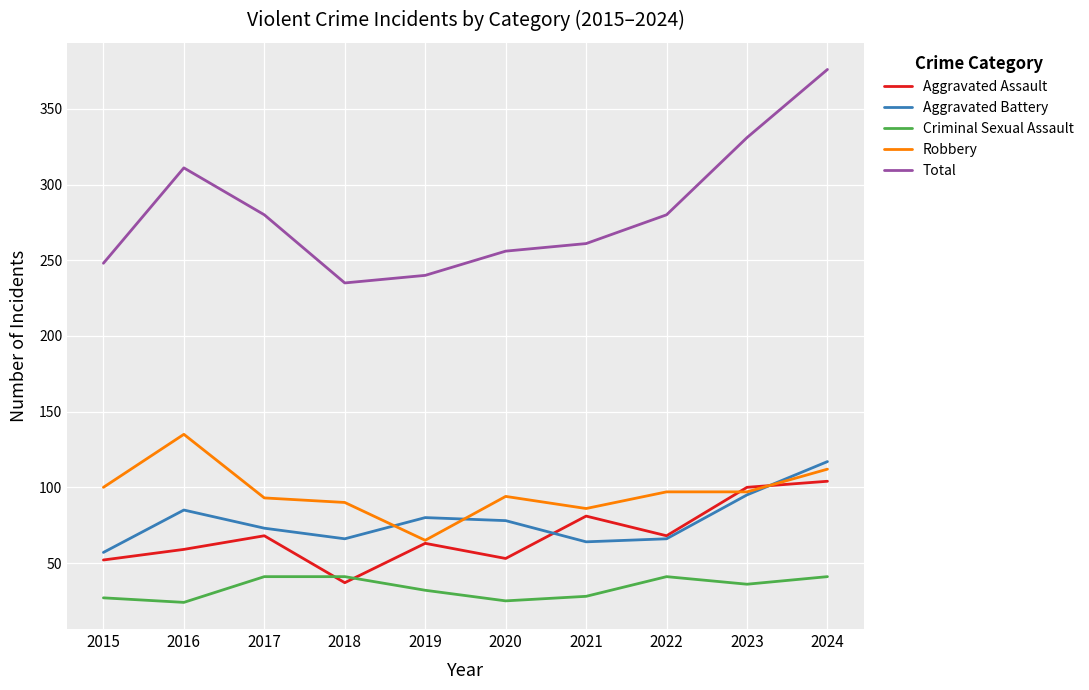

True or false: Robbery has a value of 135 at 2016.

True